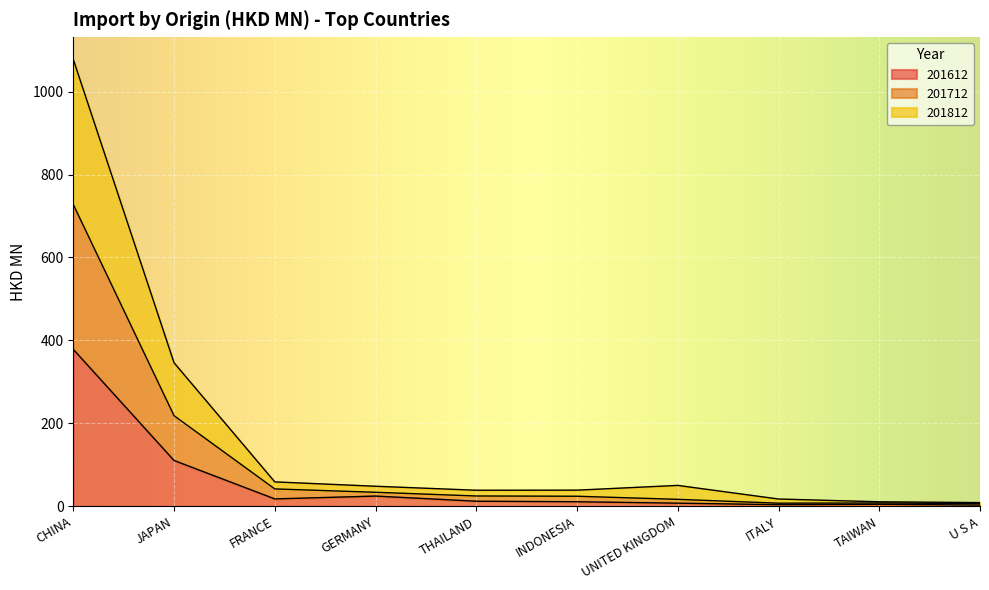

What is the label of the 7th point from the left?

UNITED KINGDOM